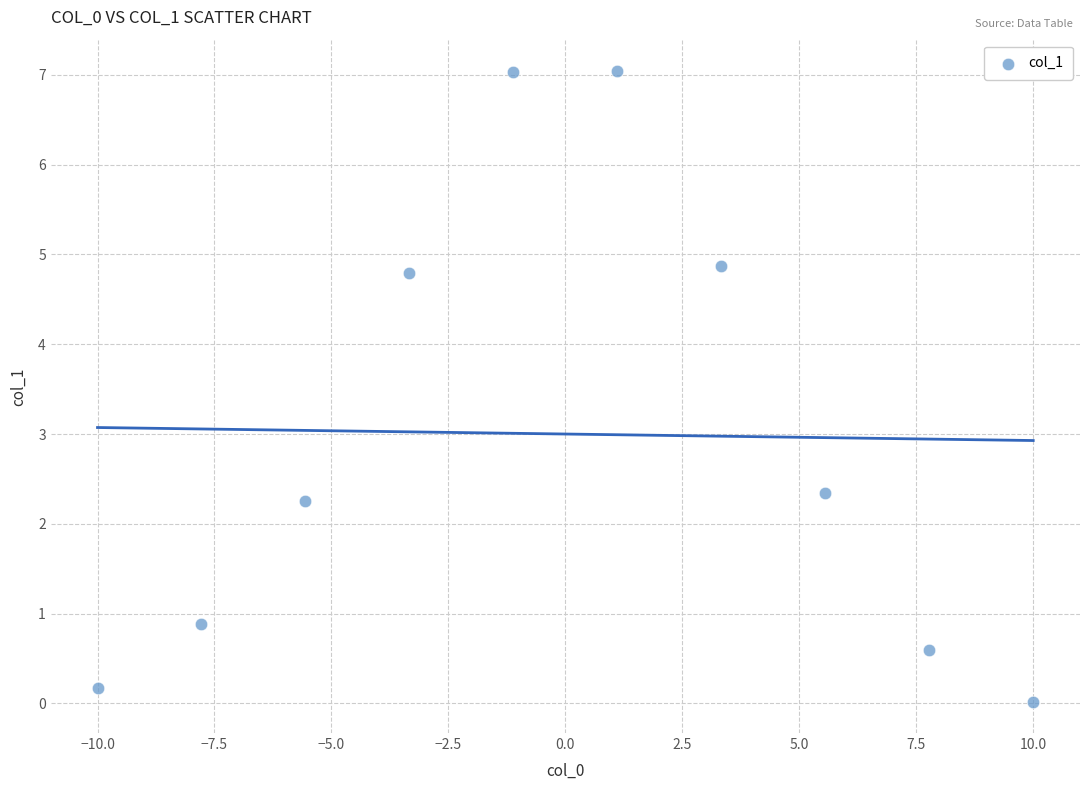

What is the range of Y values (max minus min)?

7.0